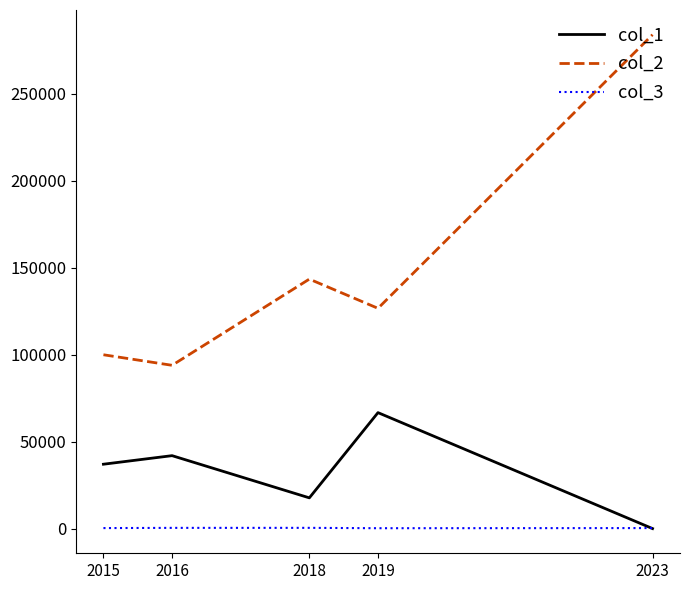

What is the smallest value displayed?

15.0